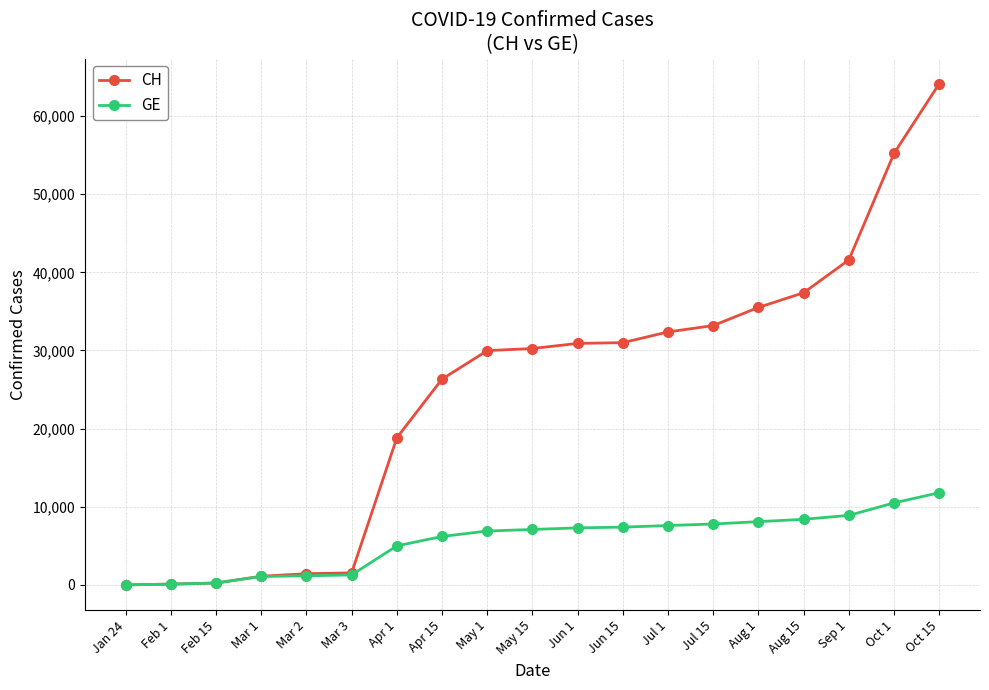

What is the spread (max minus min) of values at Apr 15?

20136